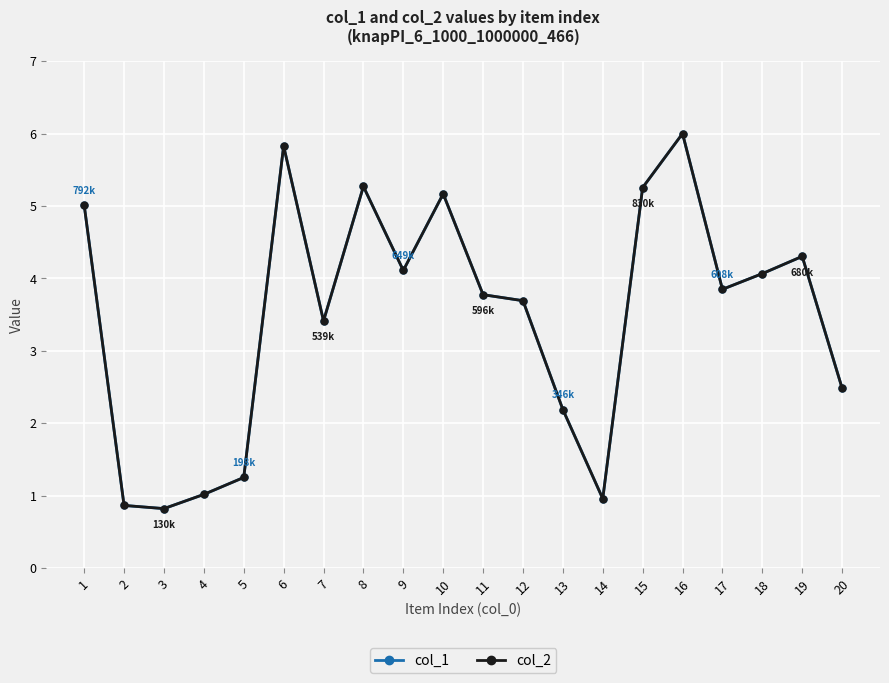

The value of col_2 at 3 is 0.8. True or false?

True